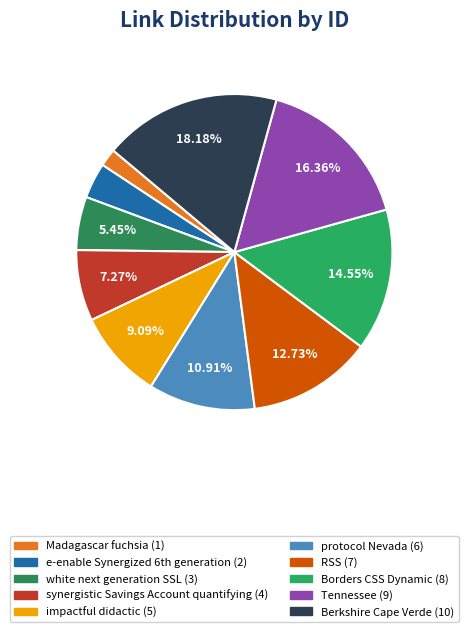

To the nearest percent, what percentage of the pie is RSS?

13%